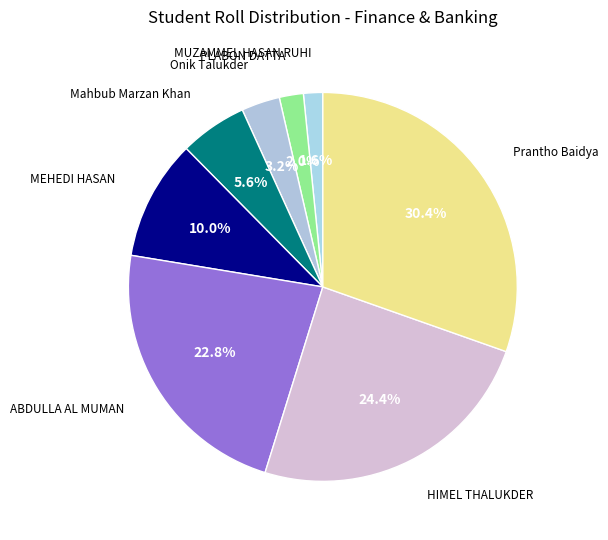

How many segments does this pie chart have?

8